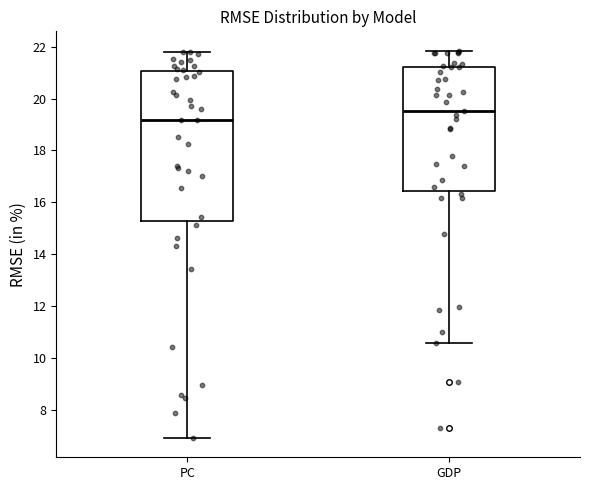

Comparing the boxes themselves (not the whiskers), which one is the tallest?

PC